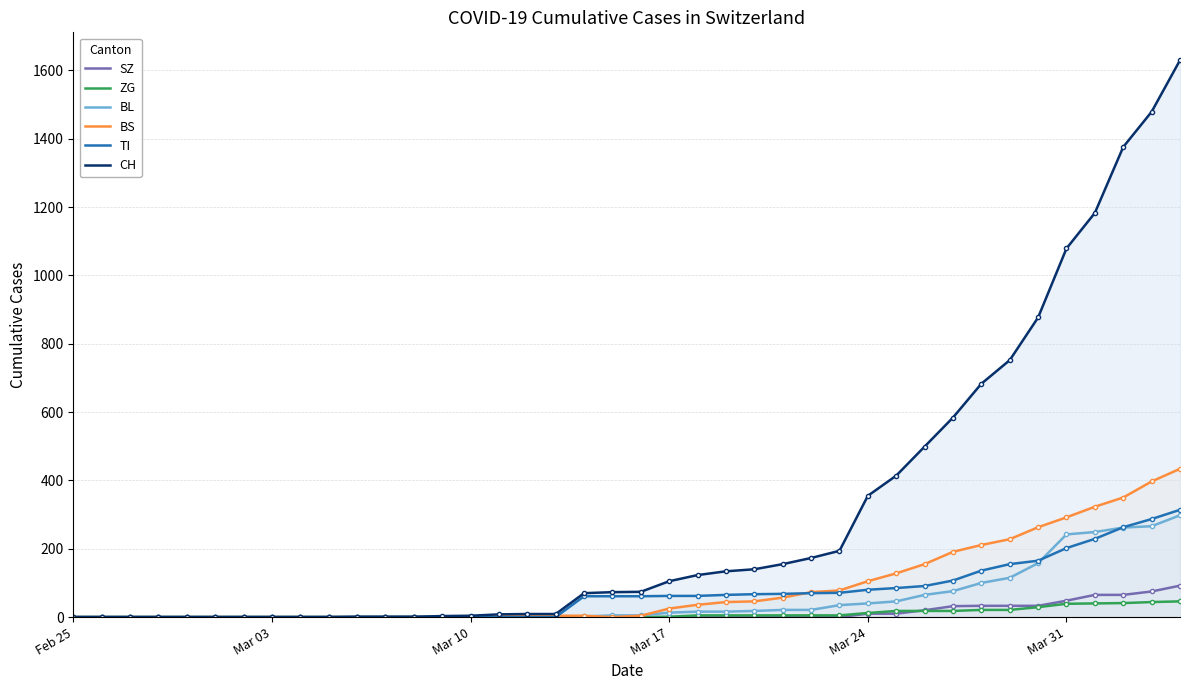

At how many categories does at least one series exceed 115?

18